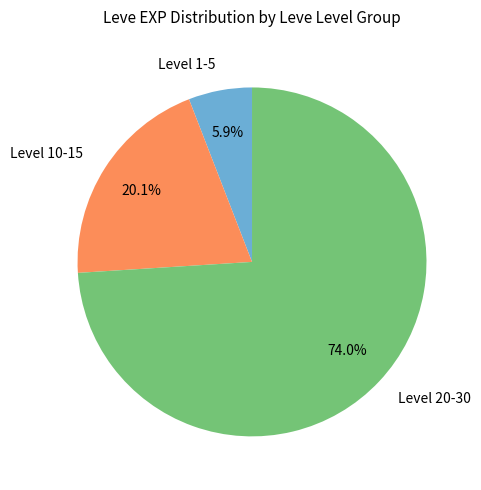

What portion of the pie excludes Level 20-30?

26.0%